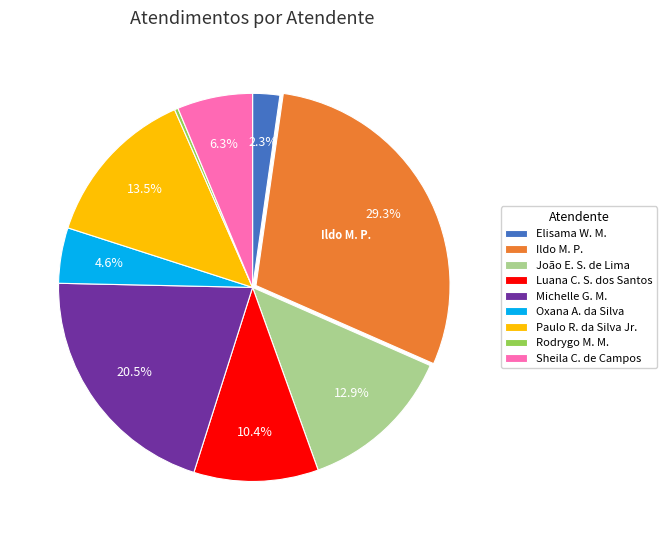

How many slices are in this pie chart?

9